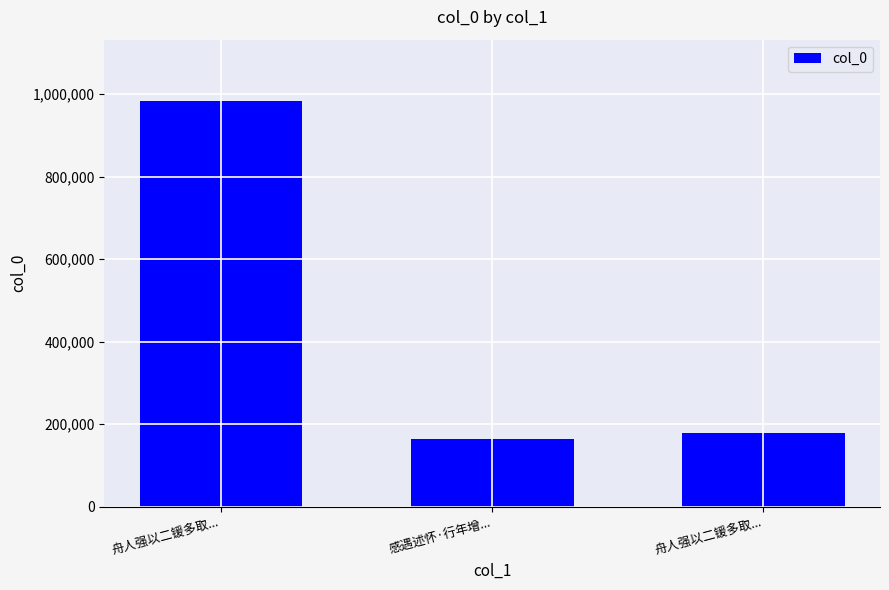

What is the smallest value displayed?

163470